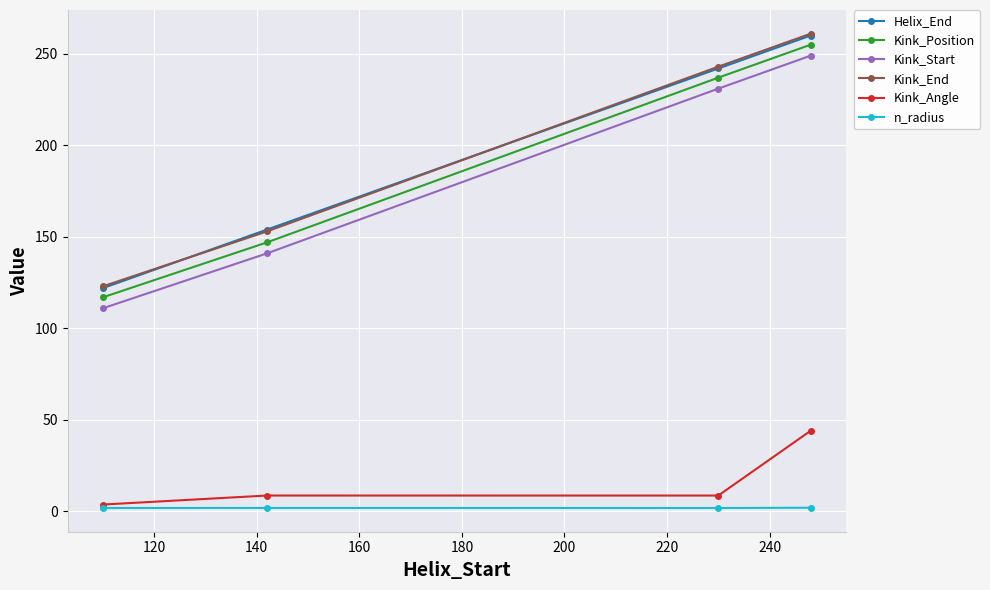

How many lines are shown in the chart?

6